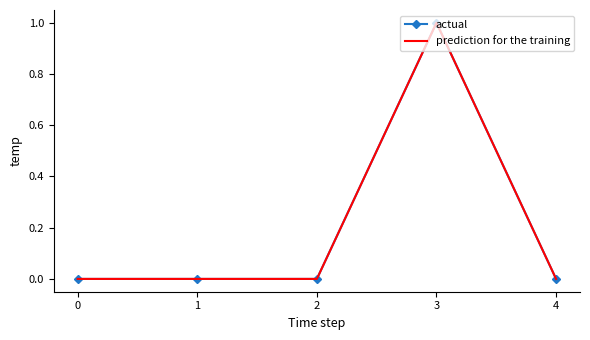

What is the approximate value of actual at 3?

1